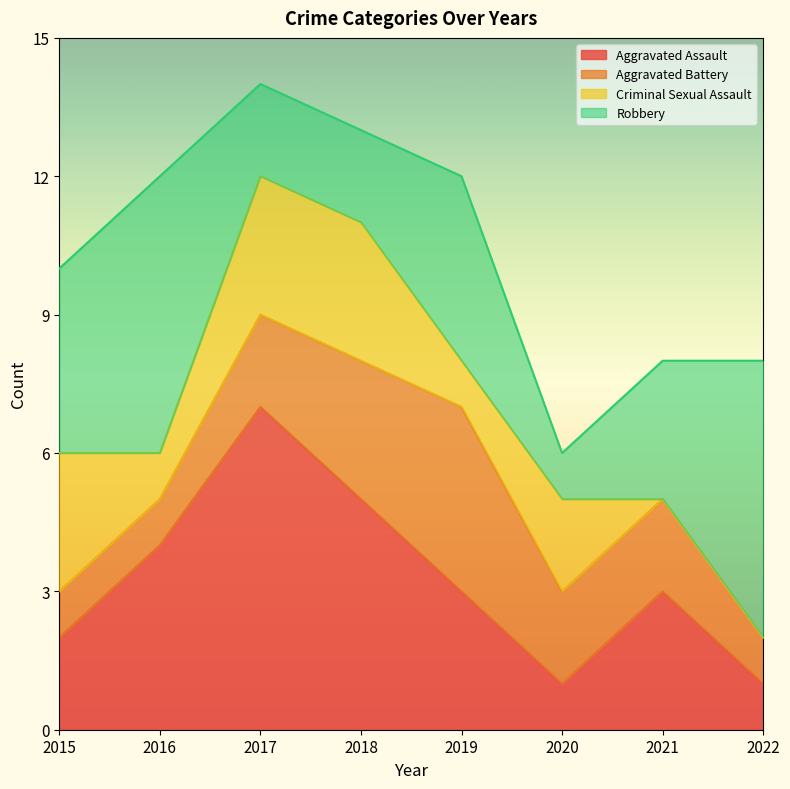

Does the chart display data point markers on the line(s)?

No